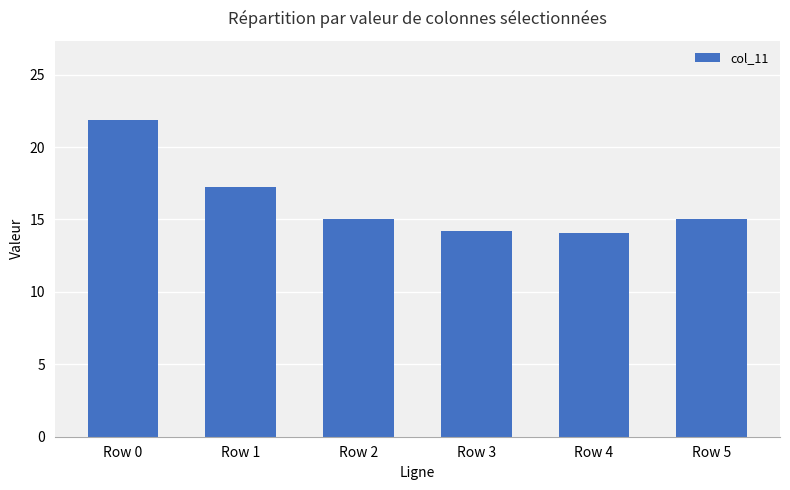

What is the maximum value shown in the chart?

21.9